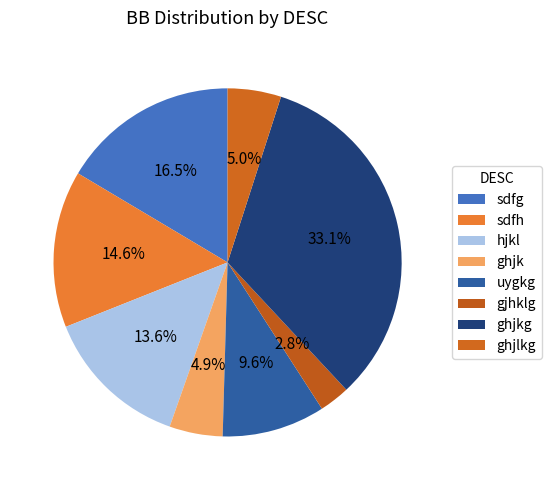

Is there a majority slice in this chart?

No